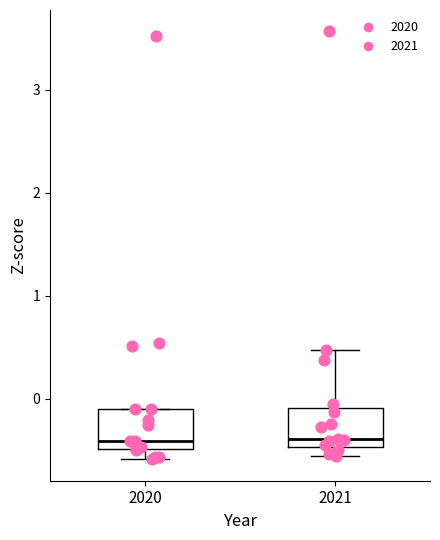

Reading left to right, read every box against the y-axis: the position of its median line, the range the box covers, and the ends of its whiskers. The values are not printed on the chart, so give them approximately, as read against the axis.

2020: median -0.4, box -0.5 to -0.1, whiskers -0.6 to -0.1
2021: median -0.4, box -0.5 to -0.1, whiskers -0.6 to 0.5